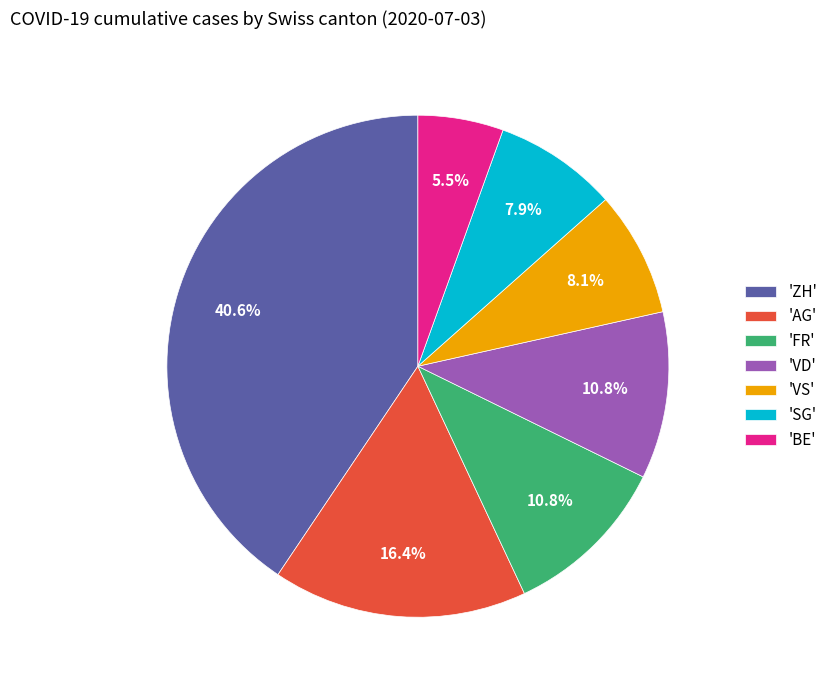

Is there any slice that represents more than half of the pie?

No